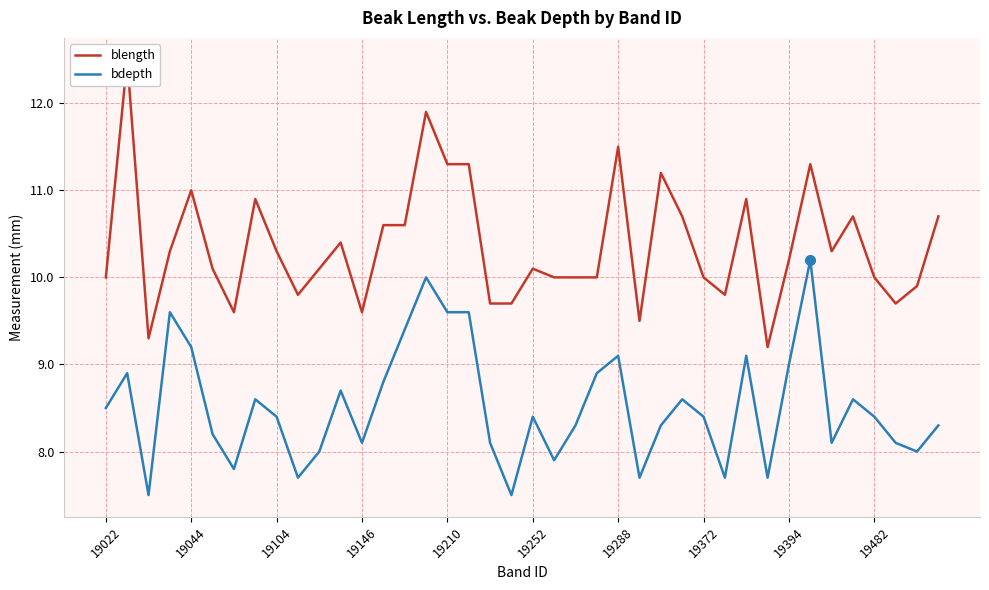

What is the highest value of the bdepth series?

10.2